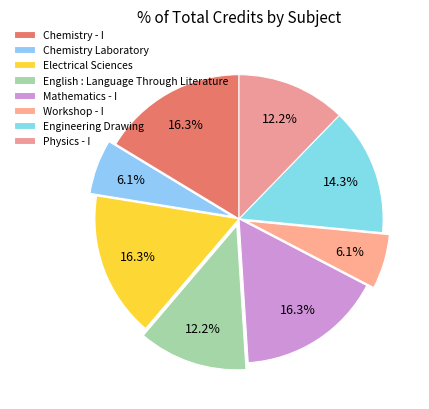

How many segments does this pie chart have?

8